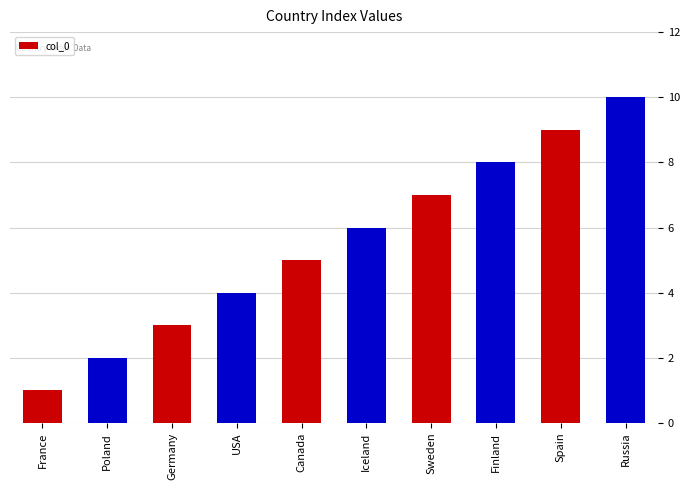

Rank the categories by value from lowest to highest.

France, Poland, Germany, USA, Canada, Iceland, Sweden, Finland, Spain, Russia